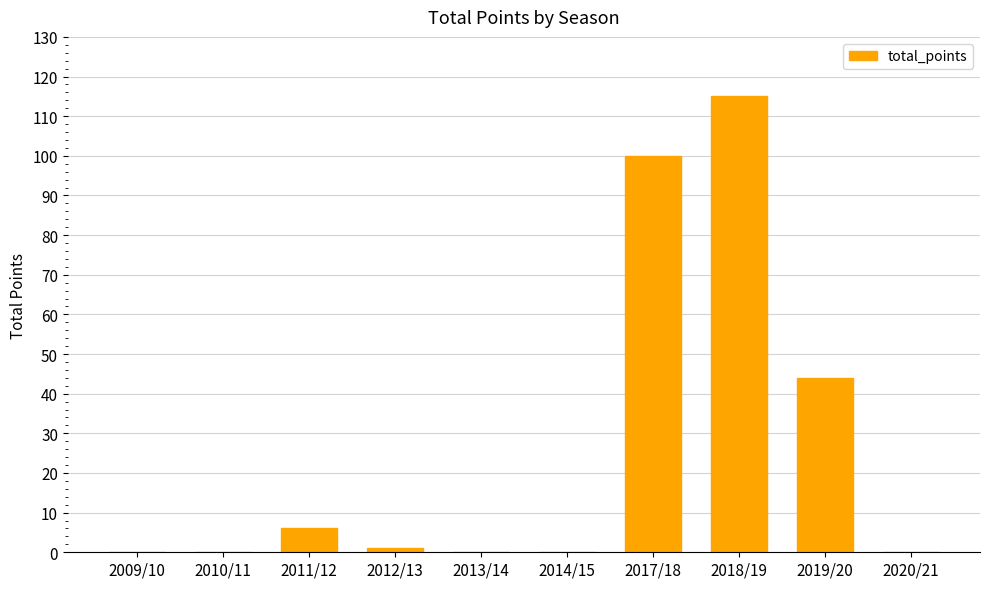

True or false: the data shows 66 at 2019/20.

False